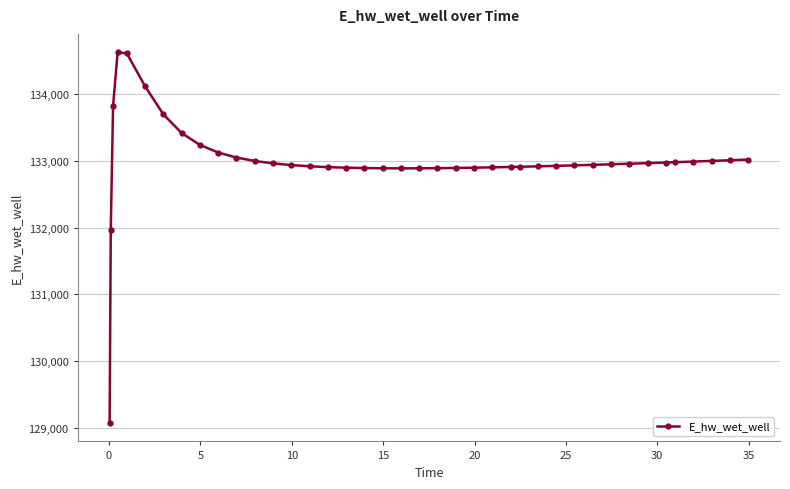

What is the minimum value shown in the chart?

129070.3